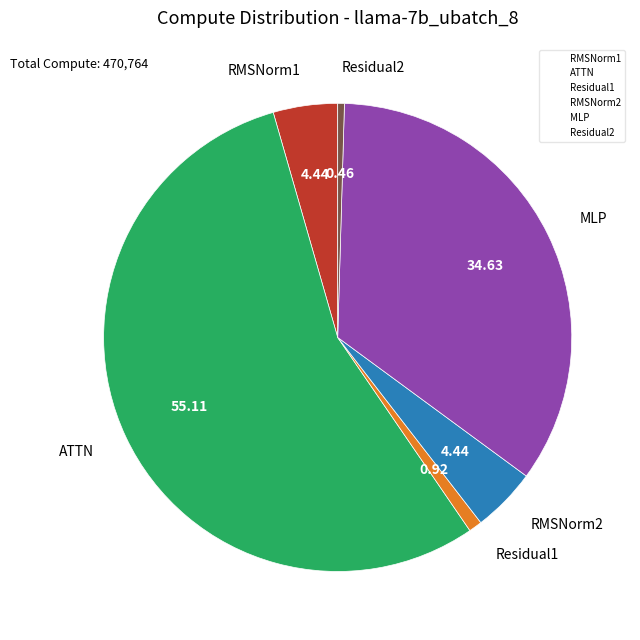

Which slice is the largest?

ATTN